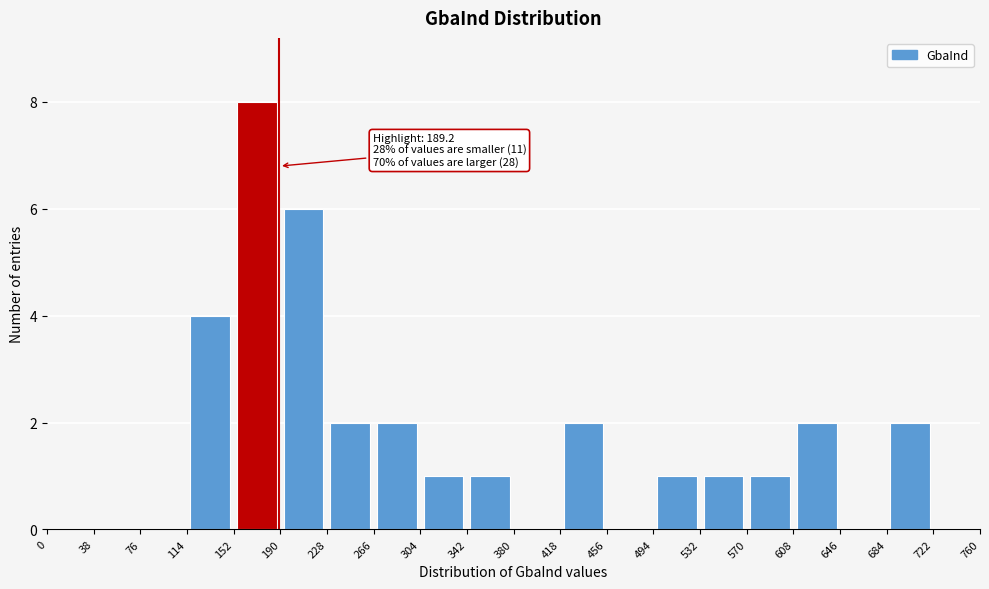

Over which range of the x-axis is the bar tallest?

152 to 190